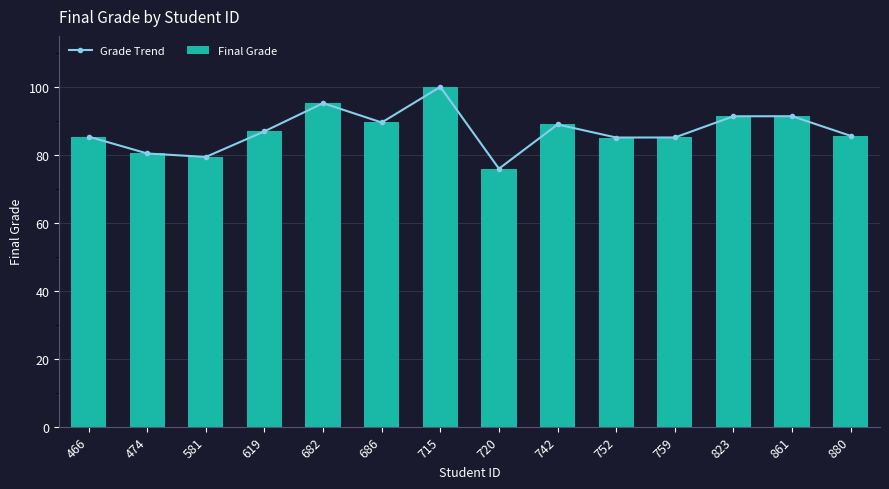

How many data points in Grade Trend are less than 86?

7